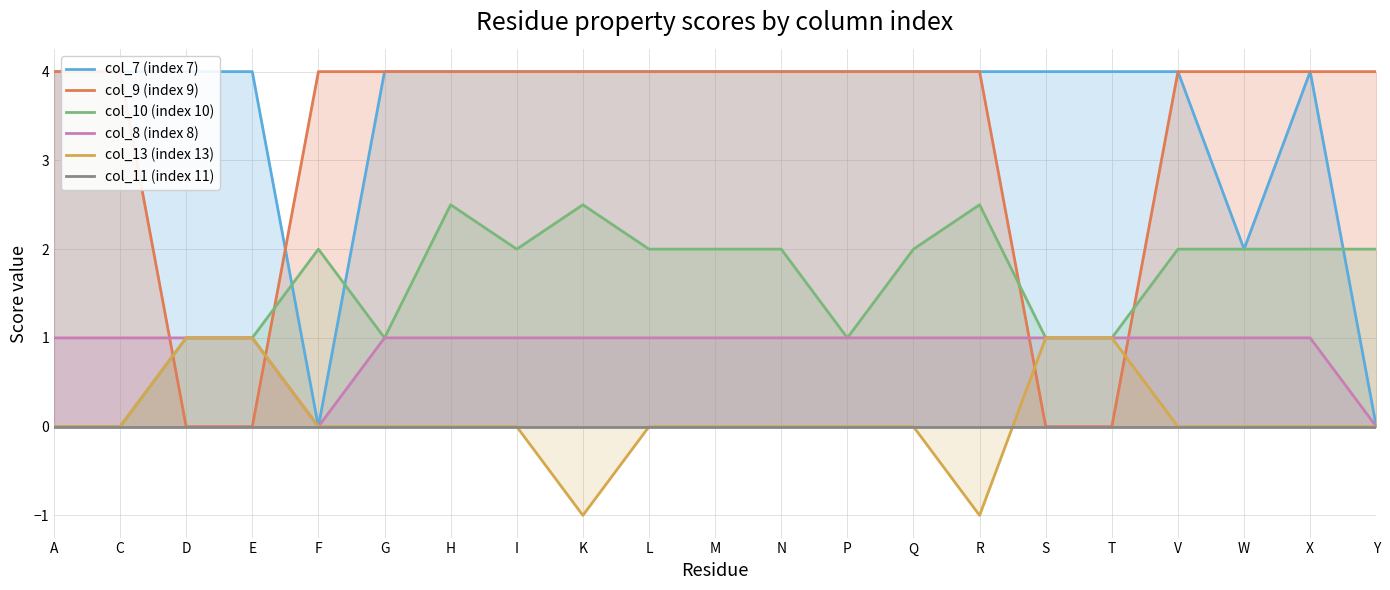

What is the sum of the col_8 (index 8) values at X and D?

2.0